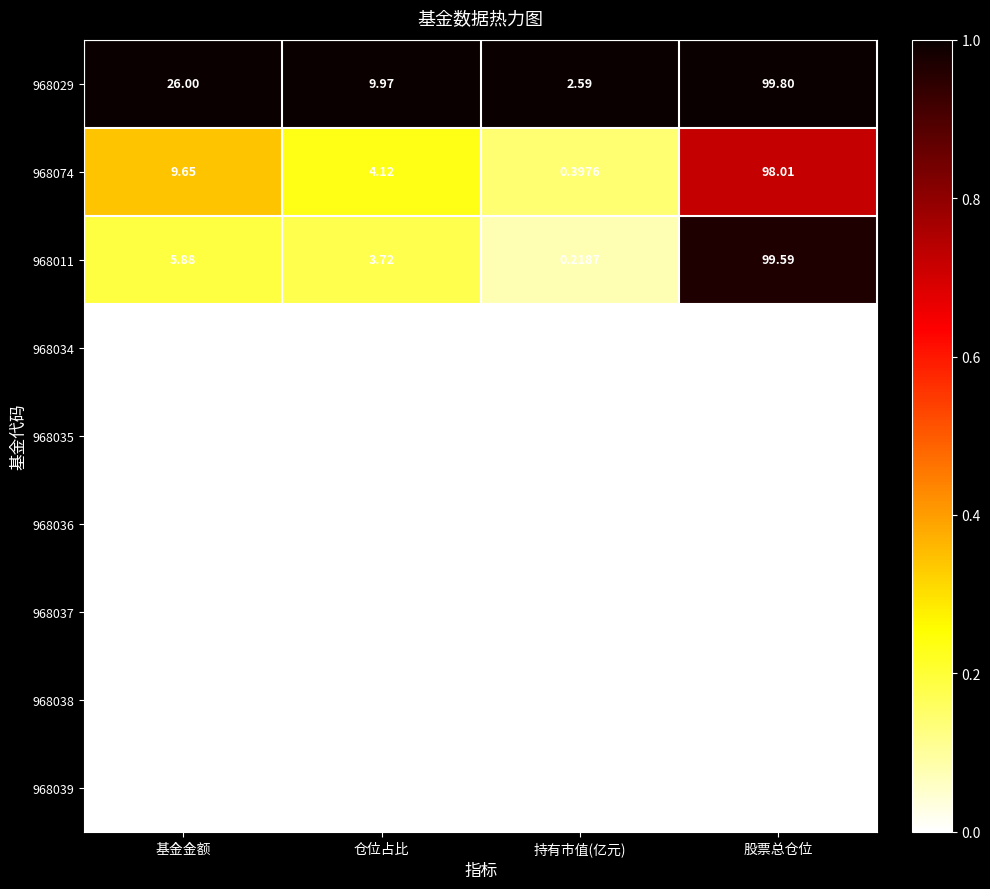

Which label corresponds to the smallest value in the chart?

持有市值(亿元)